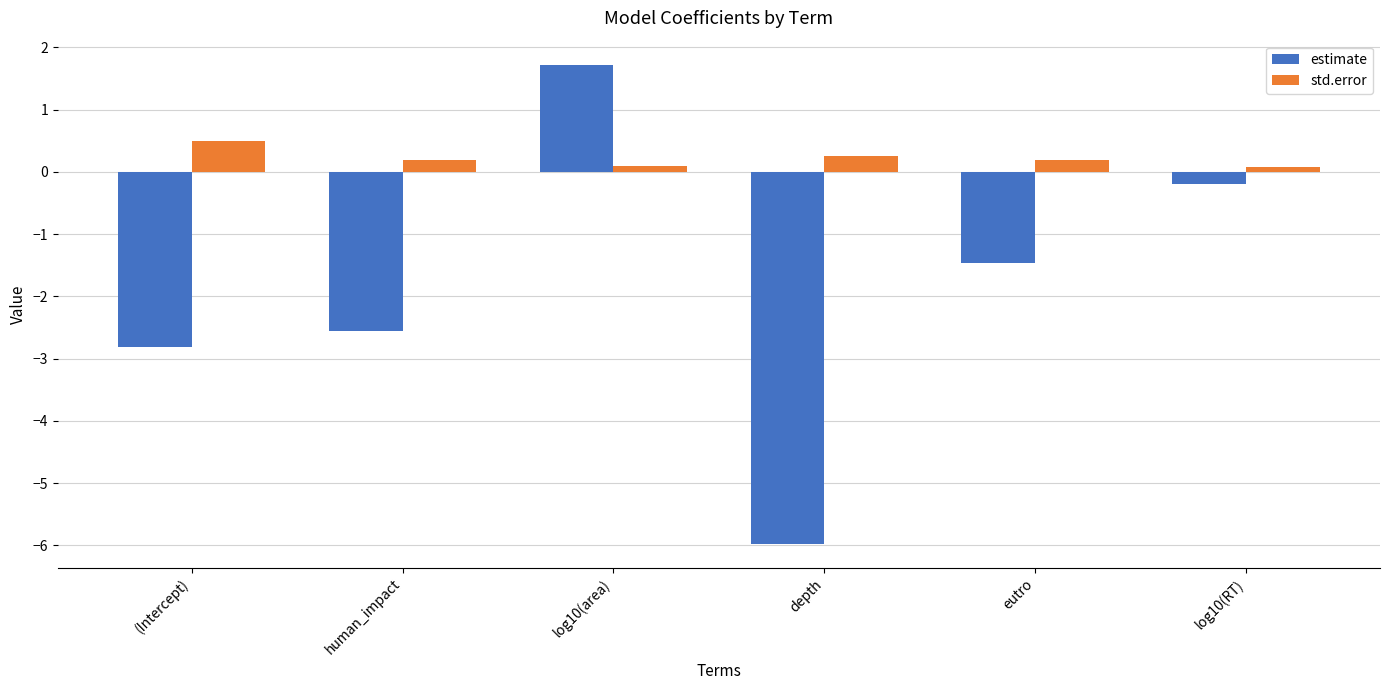

Which series has the widest spread of values?

estimate